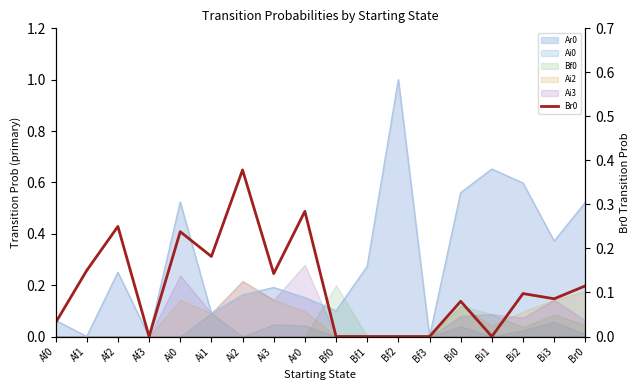

List the labels in order of value, smallest first.

Af3, Bf0, Bf1, Bf2, Bf3, Bi1, Af0, Bi0, Bi3, Bi2, Br0, Ai3, Af1, Ai1, Ai0, Af2, Ar0, Ai2